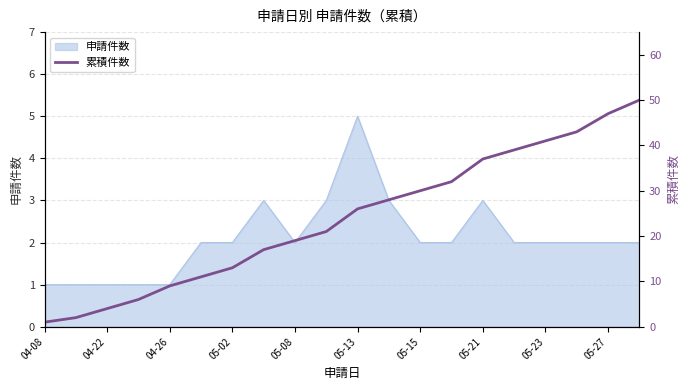

What is the sum of all values?

476